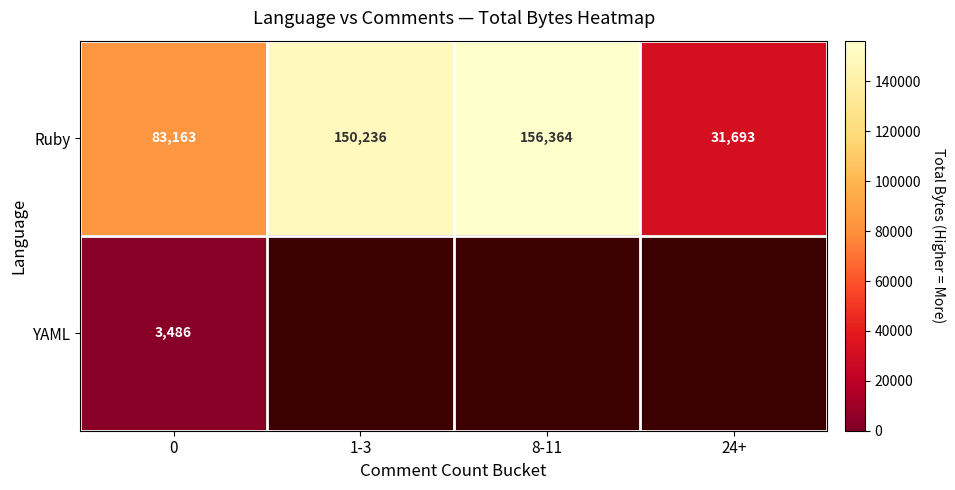

What is the total value across all series at 0?

86649